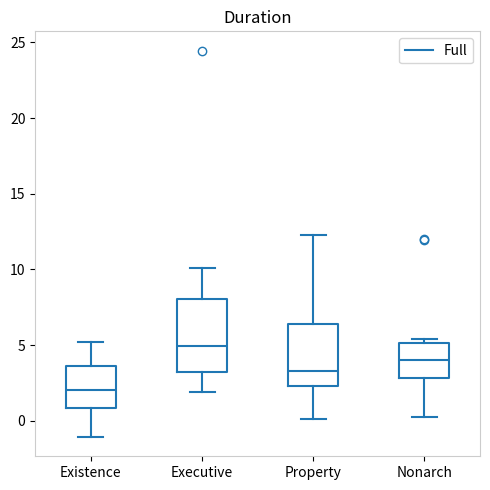

Which box has the highest median line?

Executive